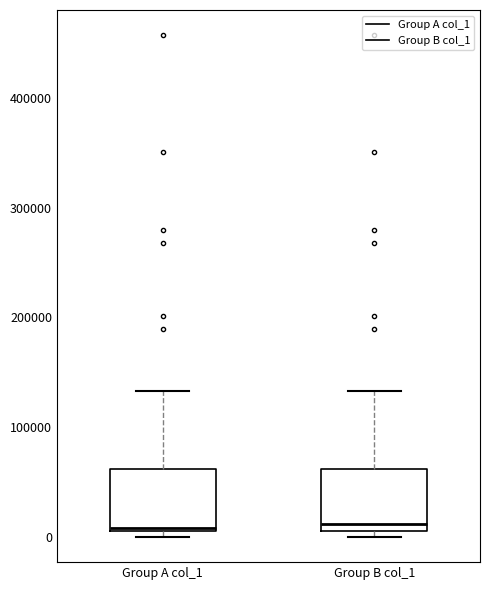

Reading left to right, transcribe this box plot: for each box, give where its median line is, the range the box spans, and where its two whiskers end, as read against the y-axis. The values are not printed on the chart, so give them approximately, as read against the axis.

Group A col_1: median 10000, box 10000 to 60000, whiskers 0 to 130000
Group B col_1: median 10000 (just above the box's lower edge), box 10000 to 60000, whiskers 0 to 130000